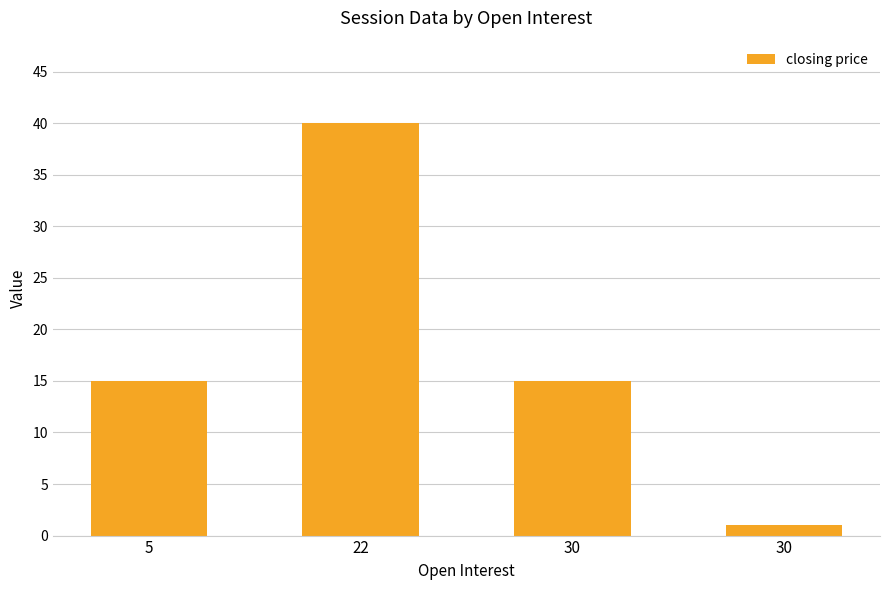

How many categories are shown in the chart?

4